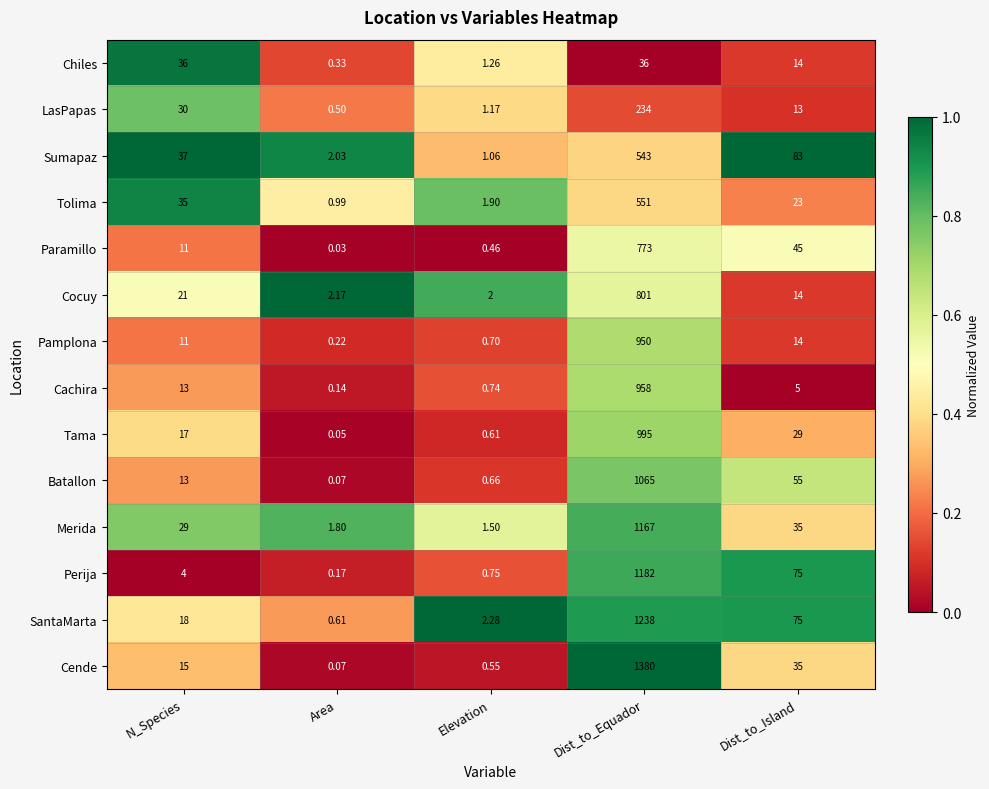

At which category is the sum across all series the highest?

Dist_to_Equador